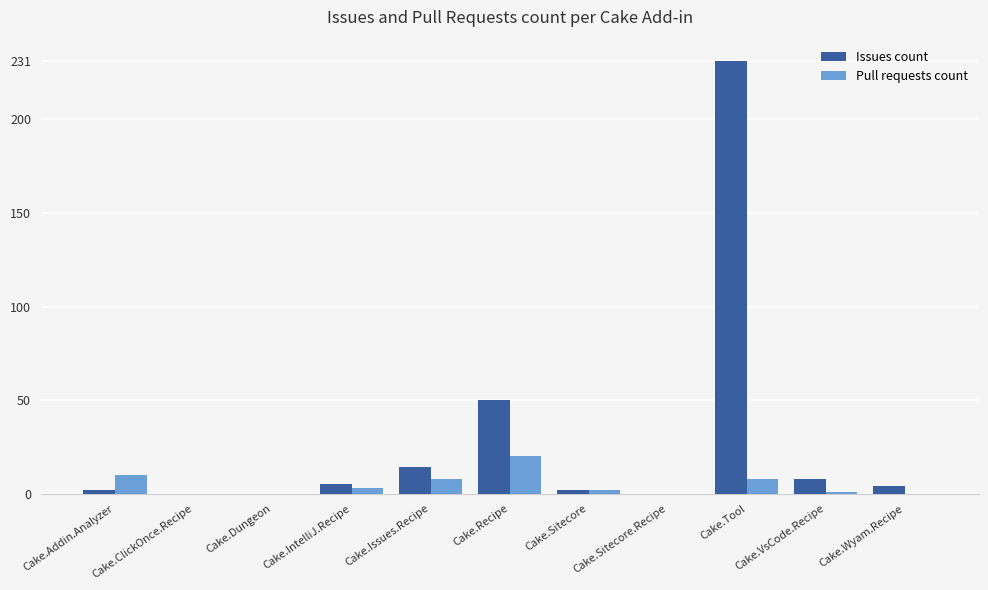

Between Cake.Recipe and Cake.Sitecore.Recipe, which series saw the biggest shift?

Issues count